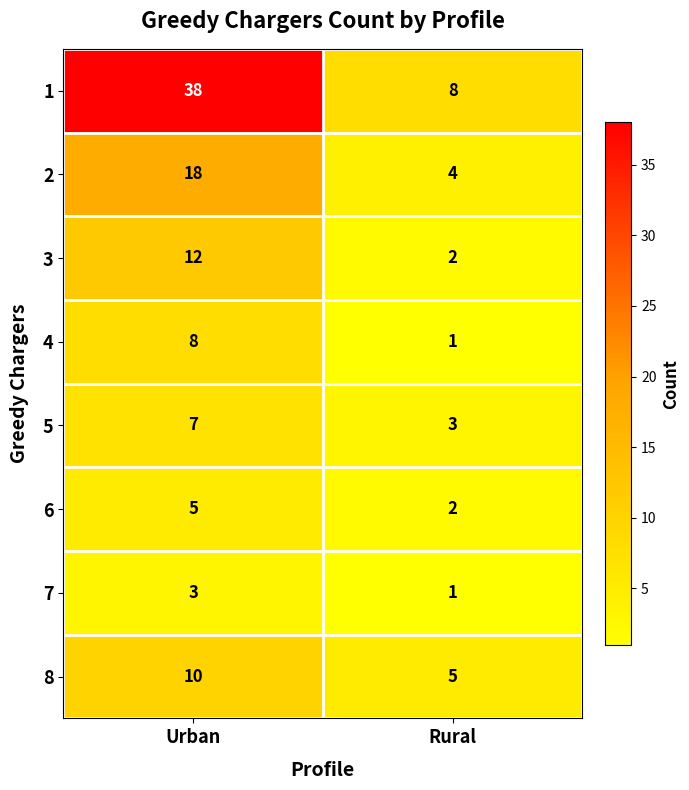

Read the 3 value at Urban.

12